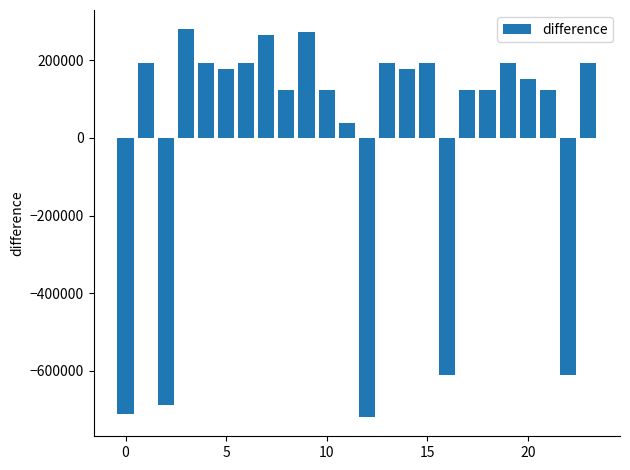

What is the difference between the maximum and minimum values?

999746.0